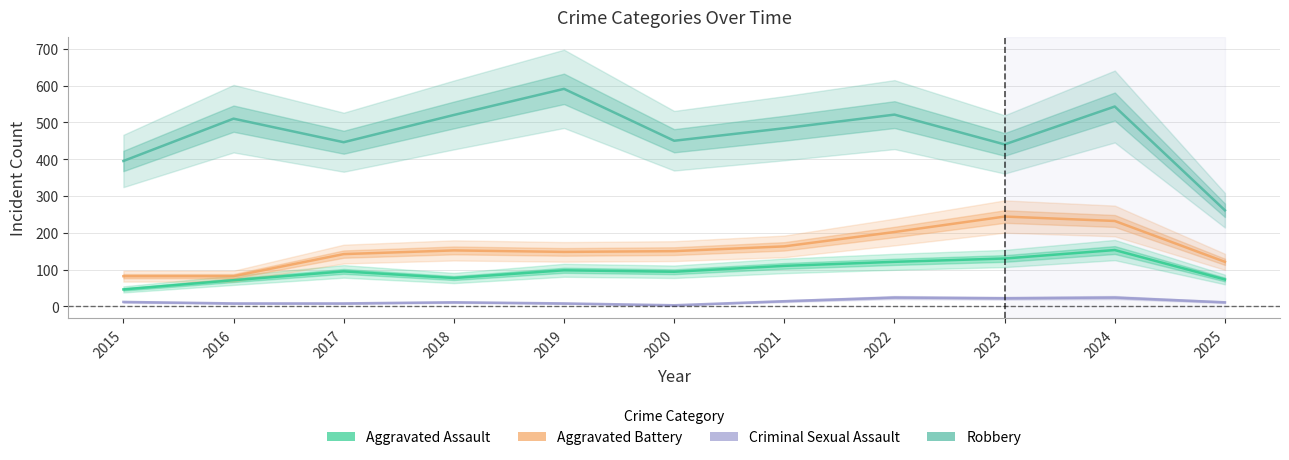

Where is Aggravated Assault nearest to the value 99?

2019